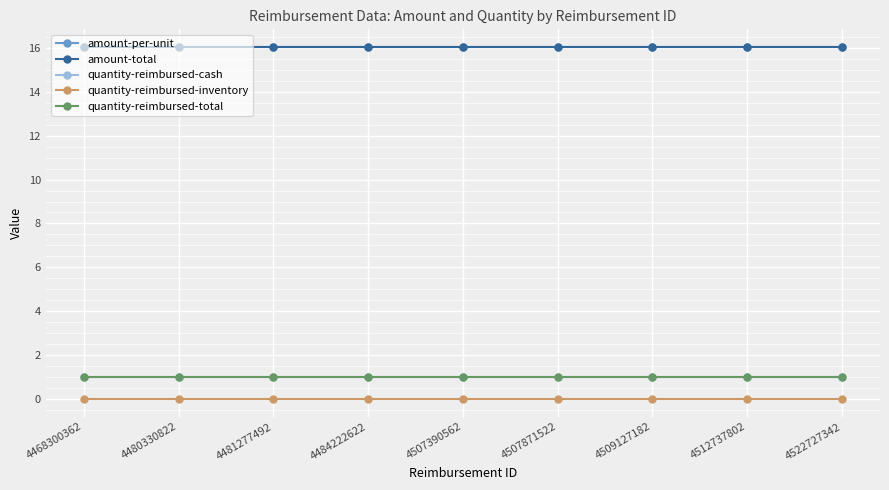

Reading left to right, transcribe all the data shown in this chart.

amount-per-unit: 4468300362=16.0	4480330822=16.0	4481277492=16.0	4484222622=16.0	4507390562=16.0	4507871522=16.0	4509127182=16.0	4512737802=16.0	4522727342=16.0
amount-total: 4468300362=16.0	4480330822=16.0	4481277492=16.0	4484222622=16.0	4507390562=16.0	4507871522=16.0	4509127182=16.0	4512737802=16.0	4522727342=16.0
quantity-reimbursed-cash: 4468300362=1.0	4480330822=1.0	4481277492=1.0	4484222622=1.0	4507390562=1.0	4507871522=1.0	4509127182=1.0	4512737802=1.0	4522727342=1.0
quantity-reimbursed-inventory: 4468300362=0.0	4480330822=0.0	4481277492=0.0	4484222622=0.0	4507390562=0.0	4507871522=0.0	4509127182=0.0	4512737802=0.0	4522727342=0.0
quantity-reimbursed-total: 4468300362=1.0	4480330822=1.0	4481277492=1.0	4484222622=1.0	4507390562=1.0	4507871522=1.0	4509127182=1.0	4512737802=1.0	4522727342=1.0